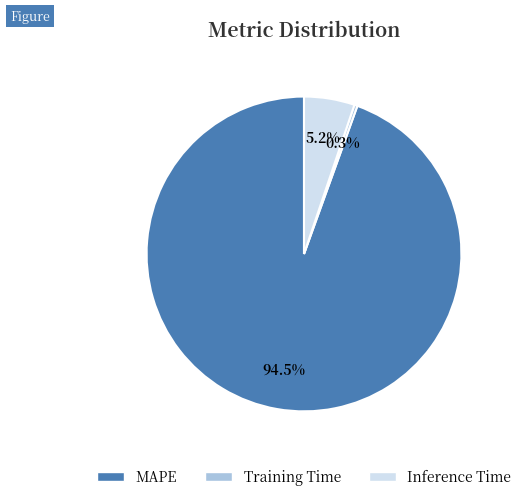

Combined, do Training Time and Inference Time account for over 50%?

No